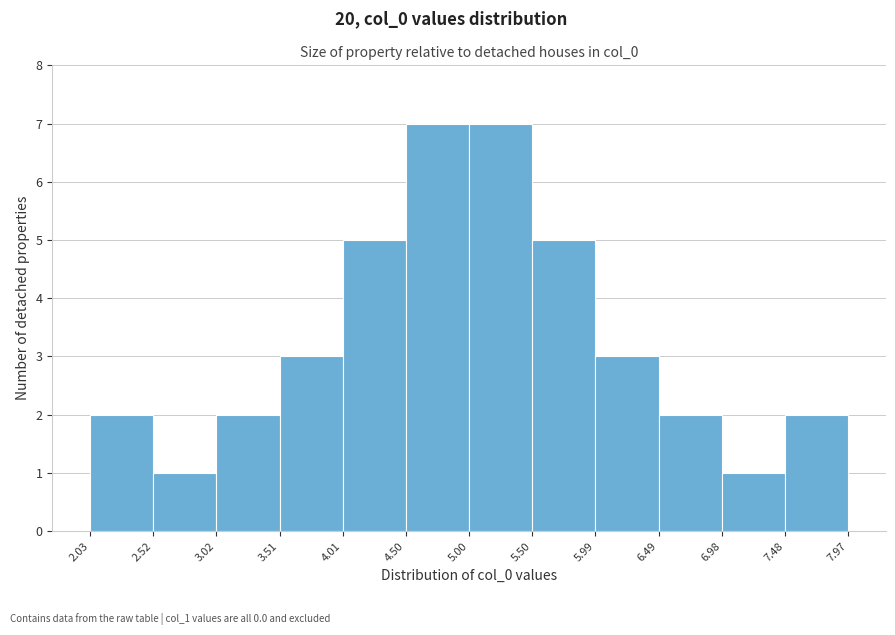

Reading left to right, transcribe this chart: for each bar, give the range it covers on the x-axis and its height. The values are not printed on the chart, so give them approximately, as read against the axis.

2.03 to 2.52: 2
2.52 to 3.02: 1
3.02 to 3.51: 2
3.51 to 4.01: 3
4.01 to 4.50: 5
4.50 to 5.00: 7
5.00 to 5.50: 7
5.50 to 5.99: 5
5.99 to 6.49: 3
6.49 to 6.98: 2
6.98 to 7.48: 1
7.48 to 7.97: 2